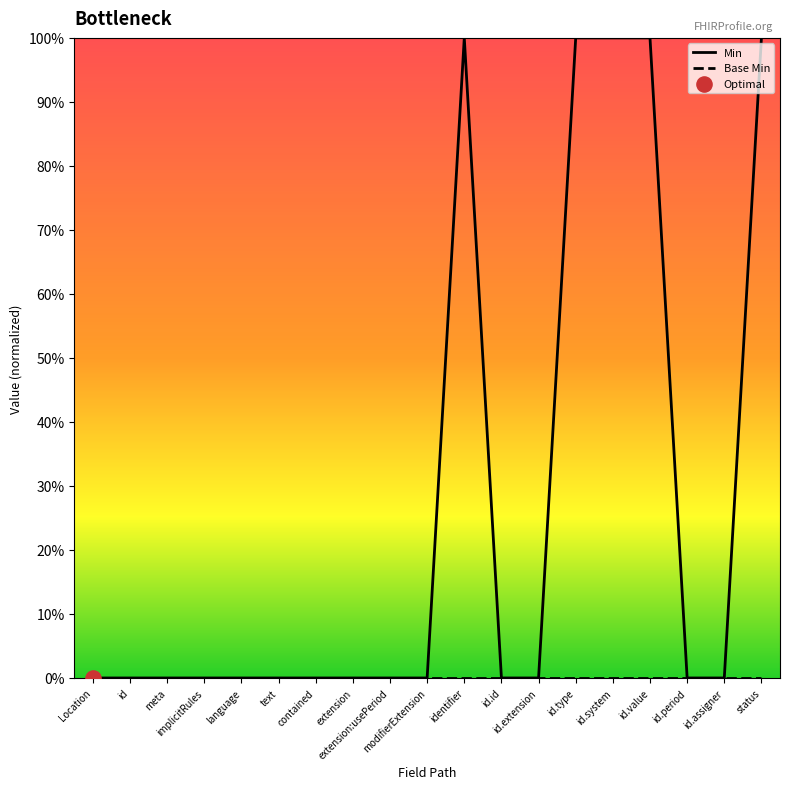

At how many categories does at least one series exceed 0?

5